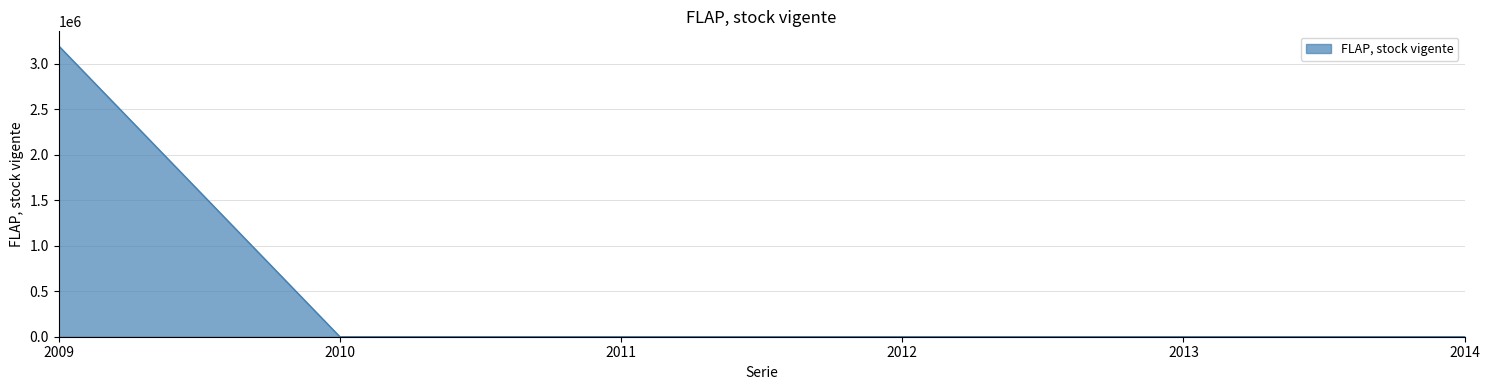

Count the number of values greater than 0.

1